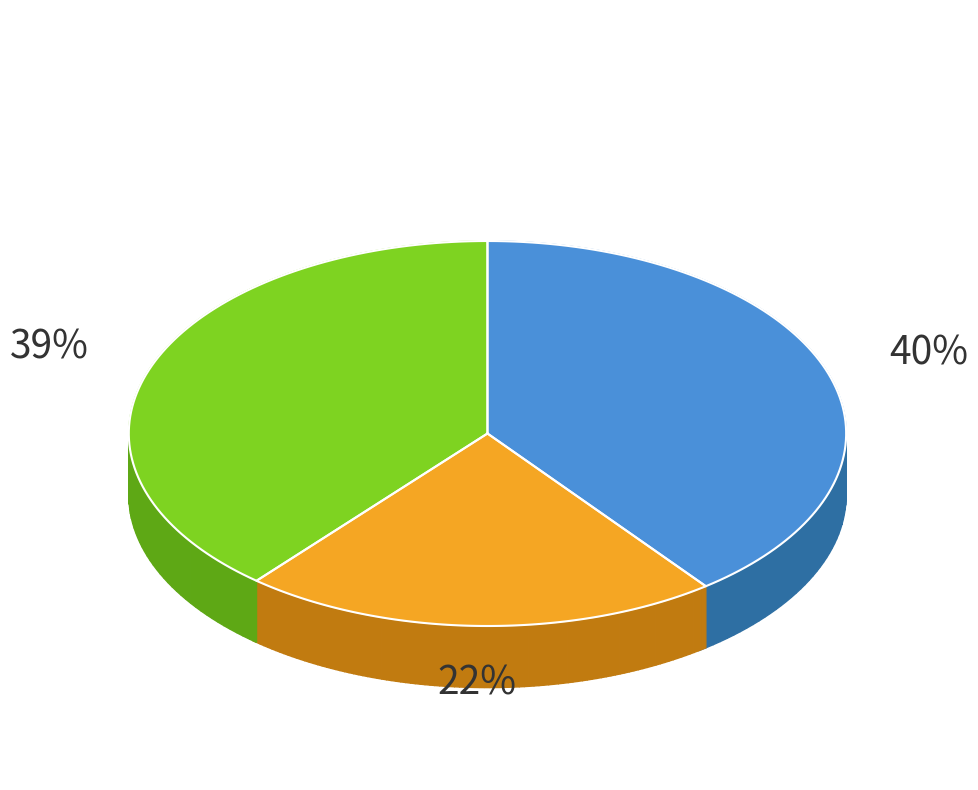

To the nearest percent, what is the difference between the 云庵和尚生日烧香偈 and 外舅庄子尚生辰 slice percentages?

3%